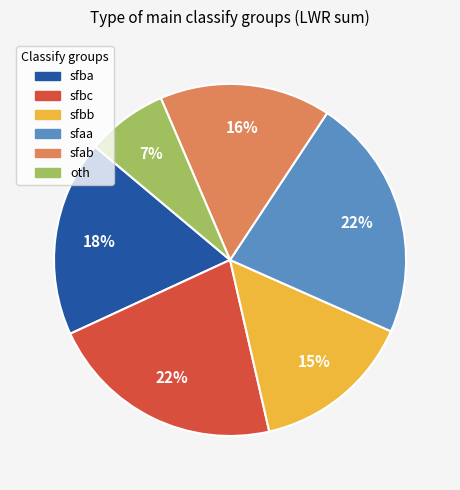

To the nearest percent, what portion does sfaa represent?

22%